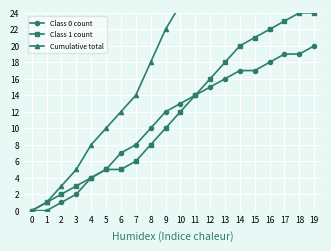

Rank the categories by Class 1 count value from highest to lowest.

18, 19, 17, 16, 15, 14, 13, 12, 11, 10, 9, 8, 7, 5, 6, 4, 3, 2, 1, 0